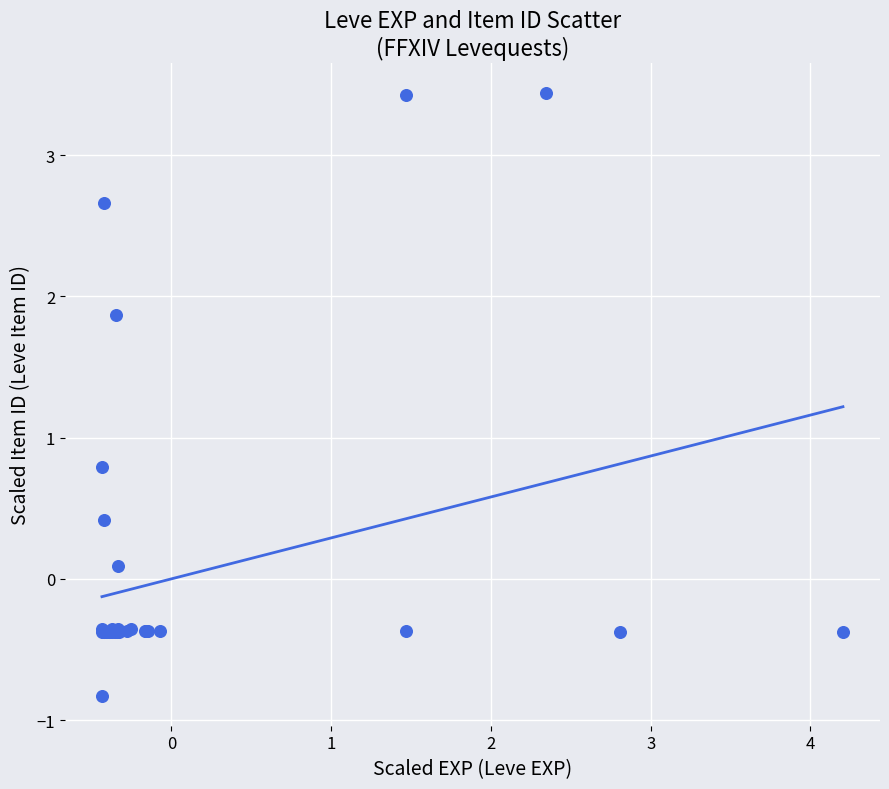

What Y value in the scatter plot is closest to 1?

0.8